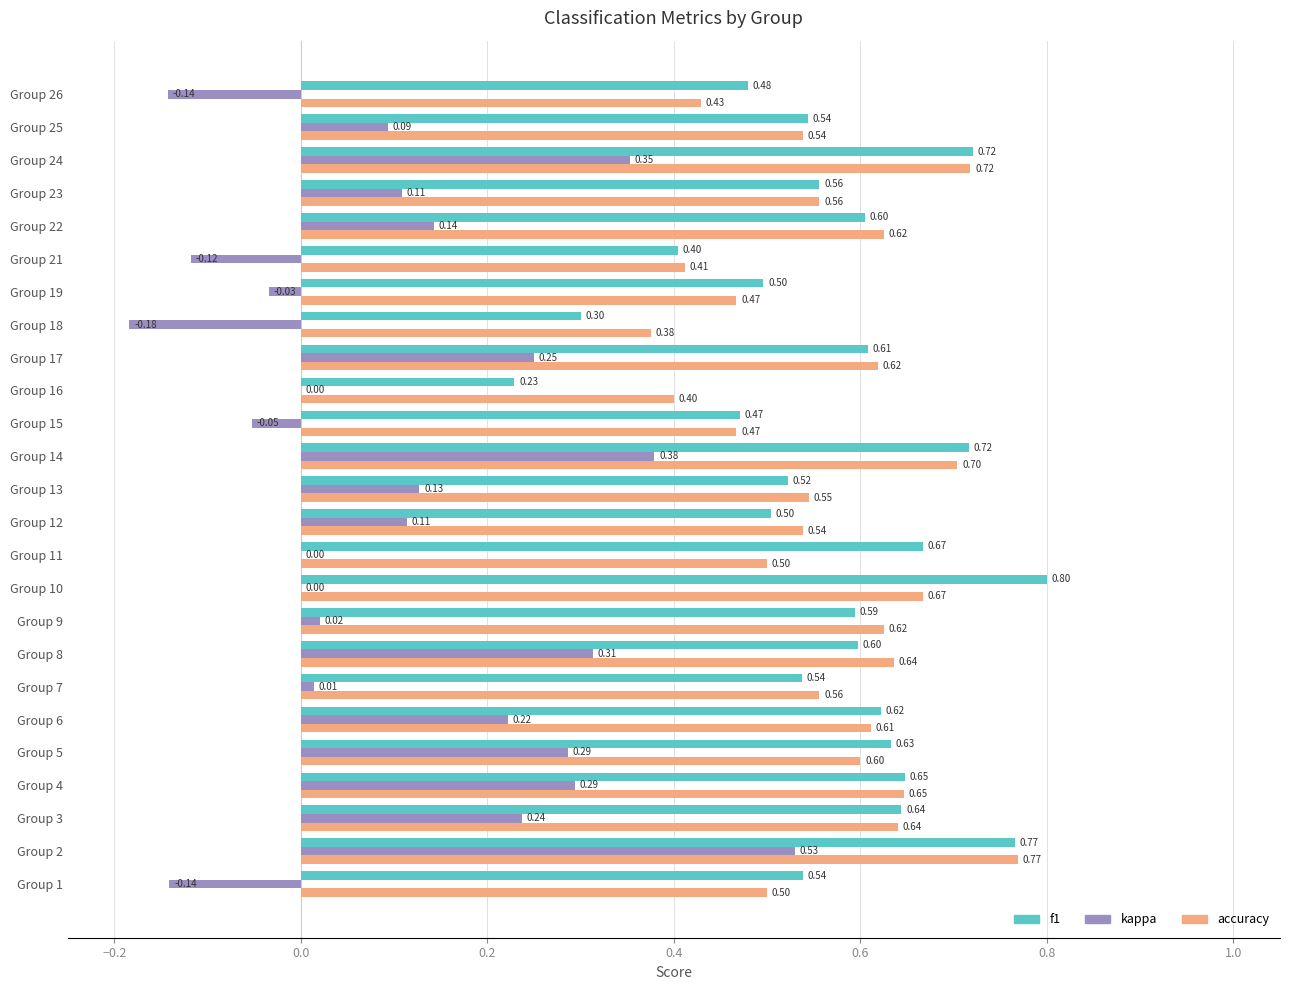

Between Group 7 and Group 22, which series saw the biggest shift?

kappa